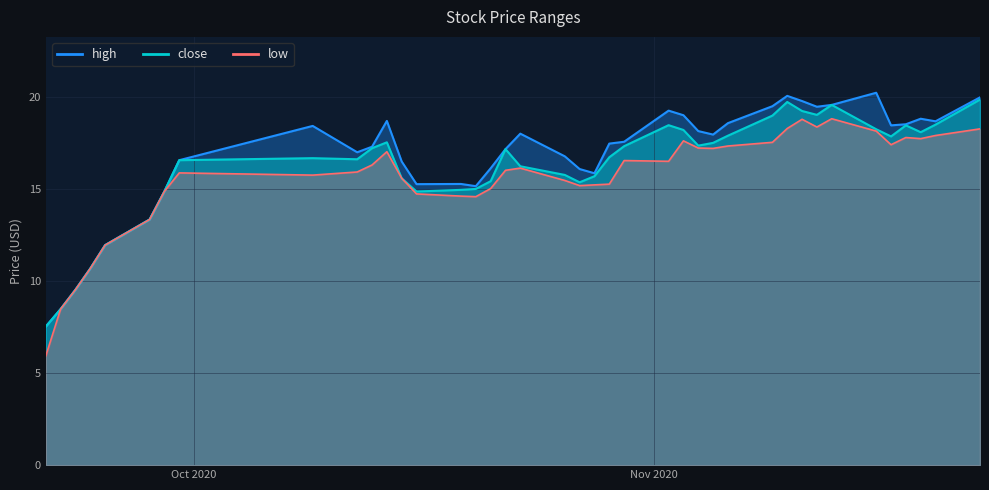

Which has a higher value, 2020-10-13 or 2020-10-23?

2020-10-23